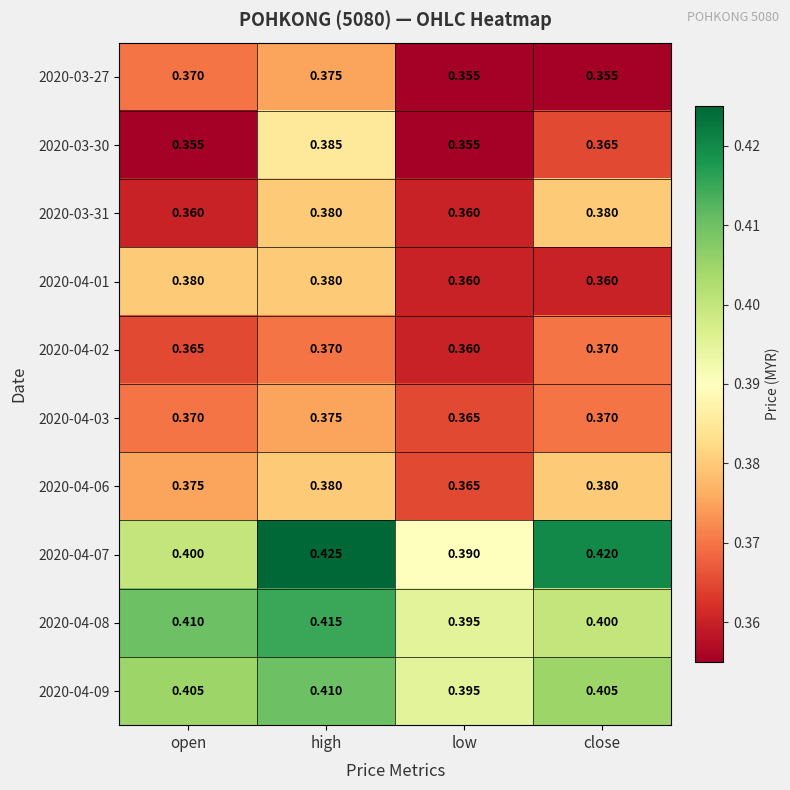

Which category has the highest value across all series?

high